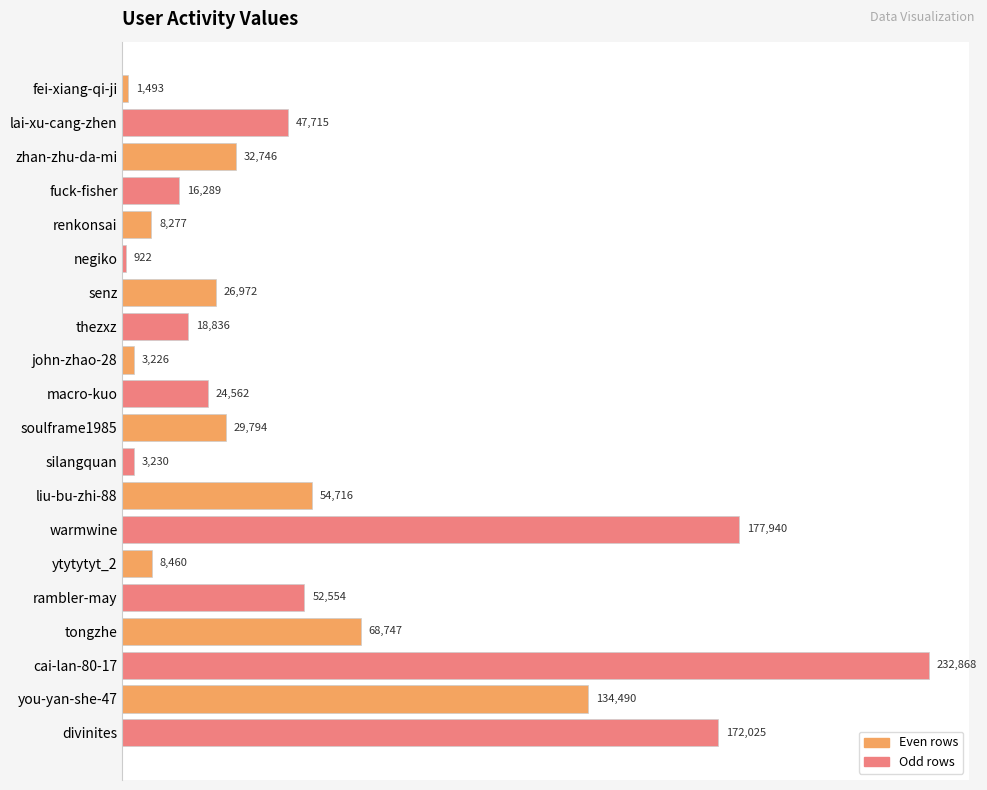

What is the difference between the maximum and second lowest values?

231375